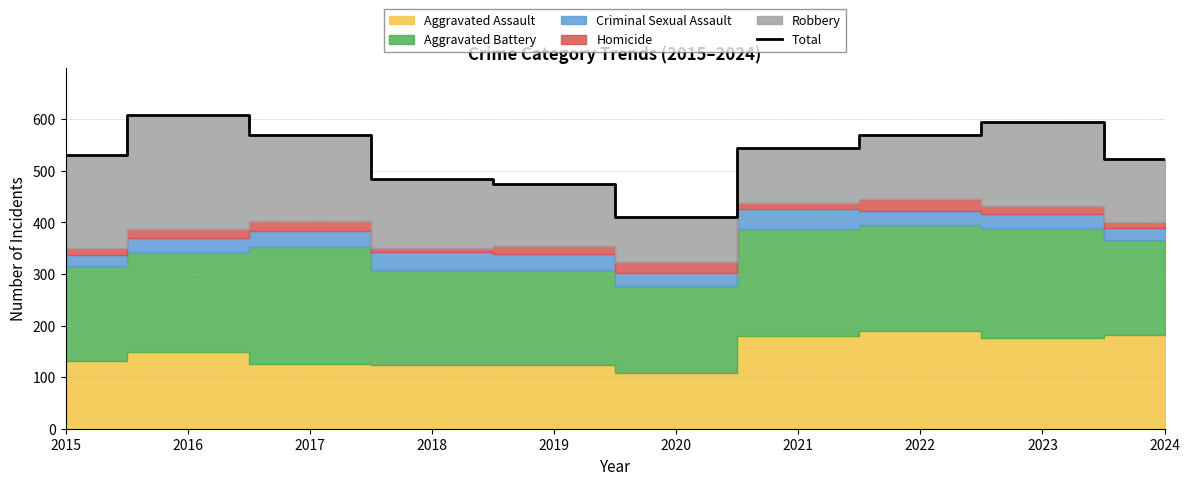

What is the average value?

531